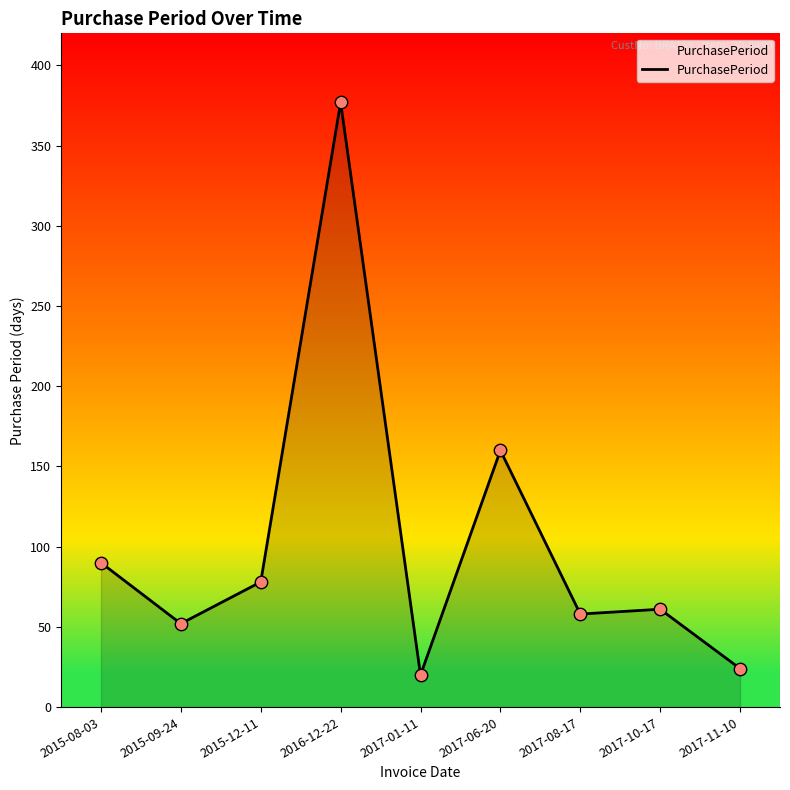

What is the change in value from 2015-08-03 to 2017-10-17?

-29